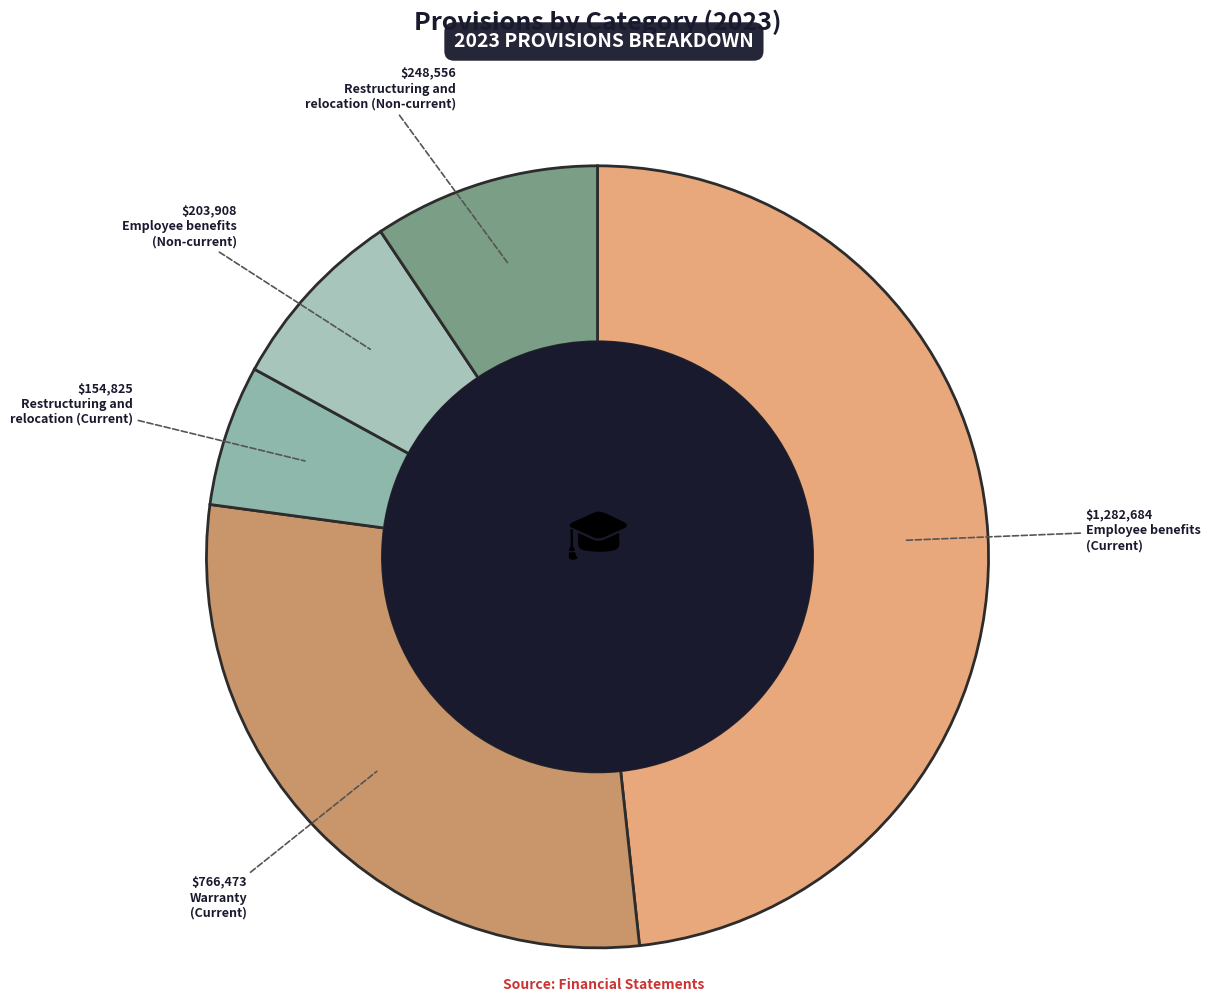

To the nearest percent, what is the difference between the largest and smallest slice percentages?

42%